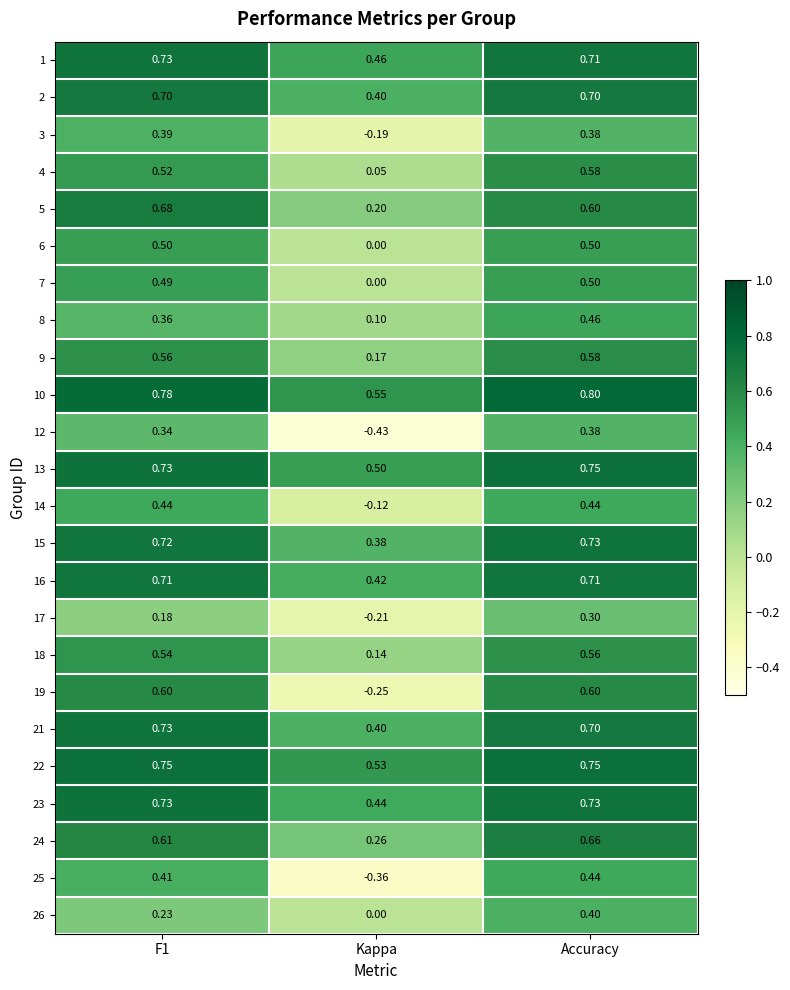

At which label is 8 closest to 0?

Kappa